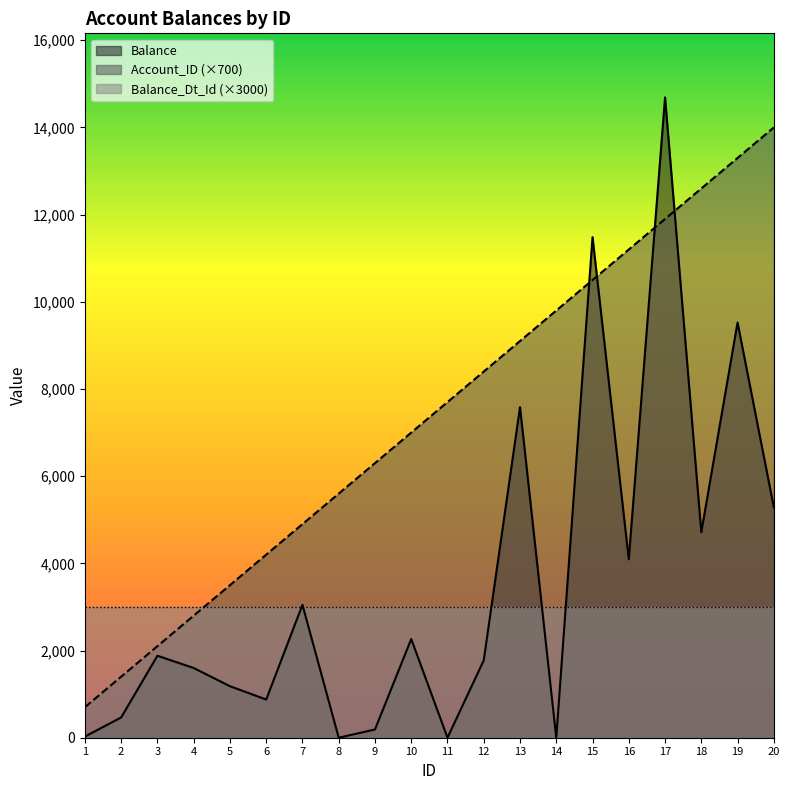

The value of Balance at 9 is 67.9. True or false?

False